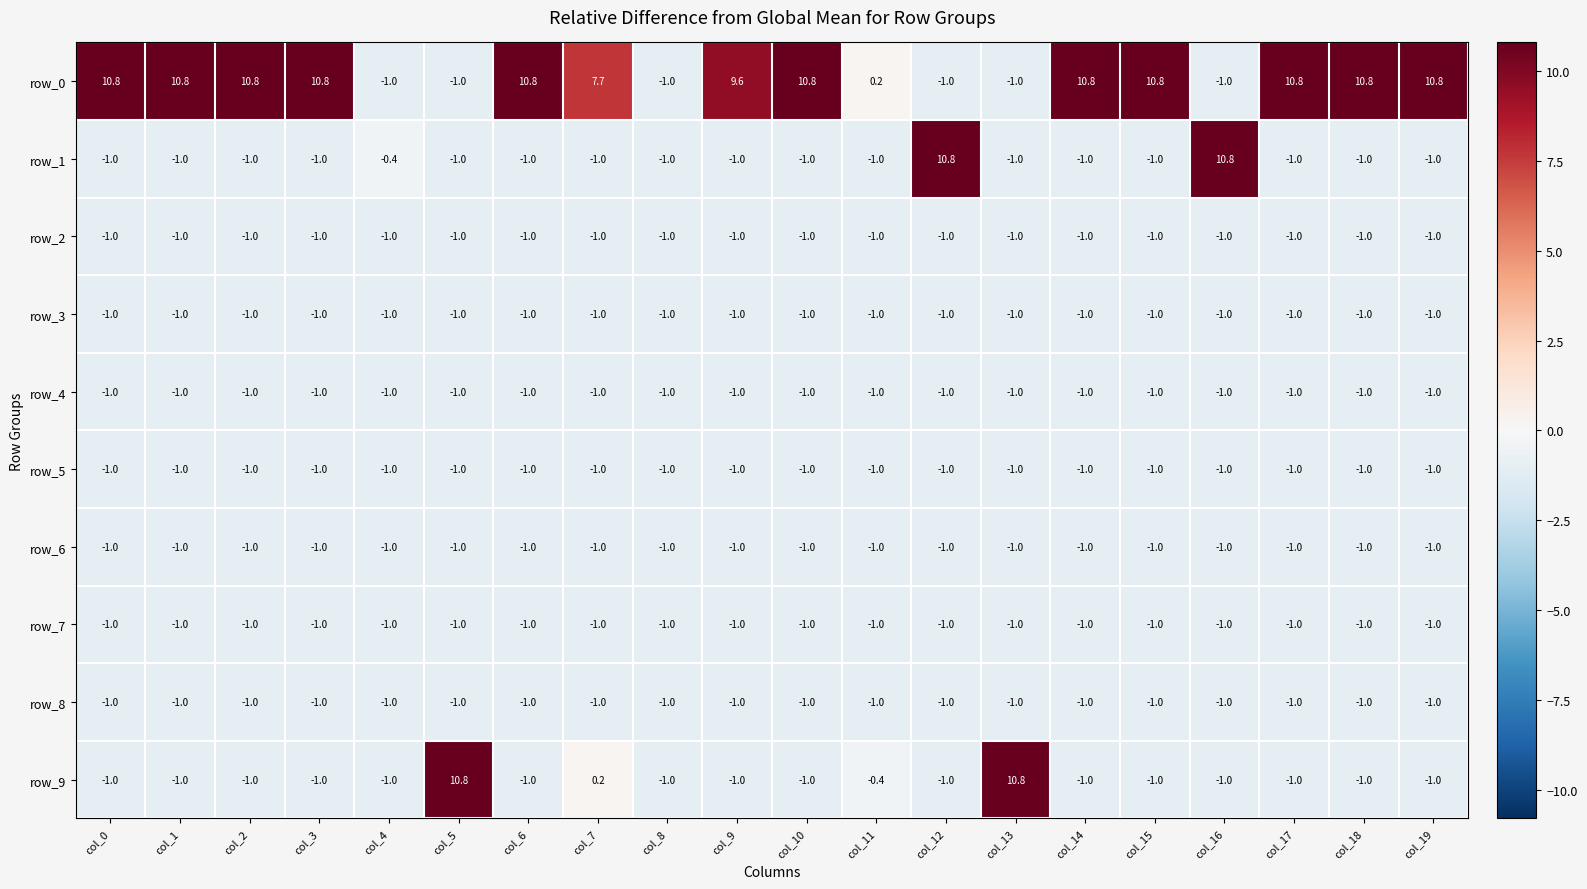

What is the spread (max minus min) of values at col_10?

11.8